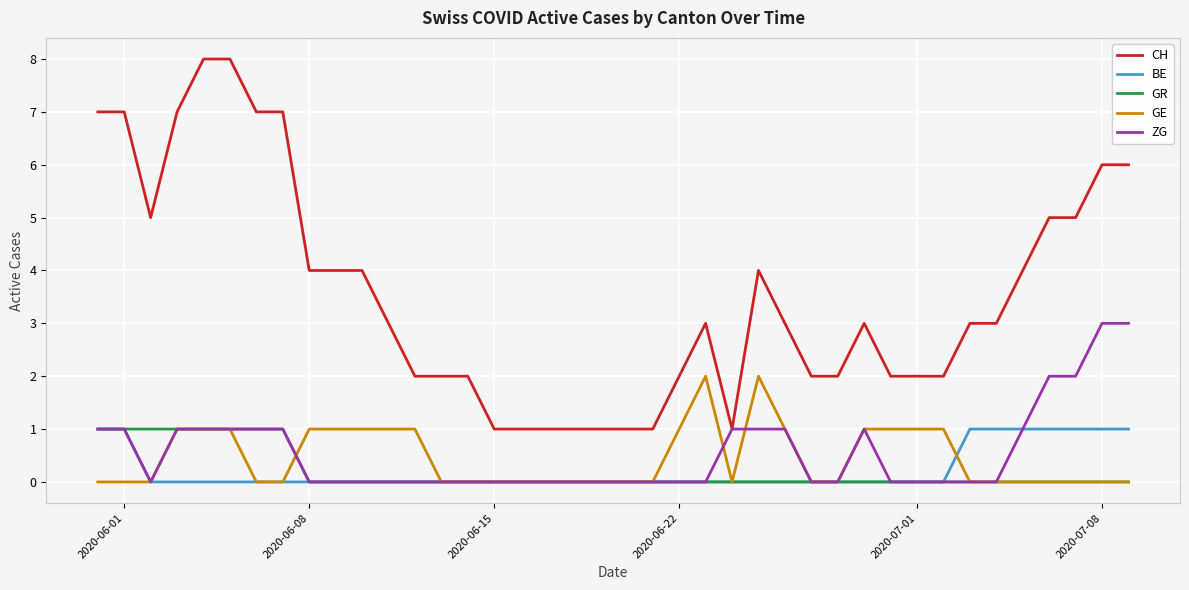

What is the maximum value shown in the chart?

8